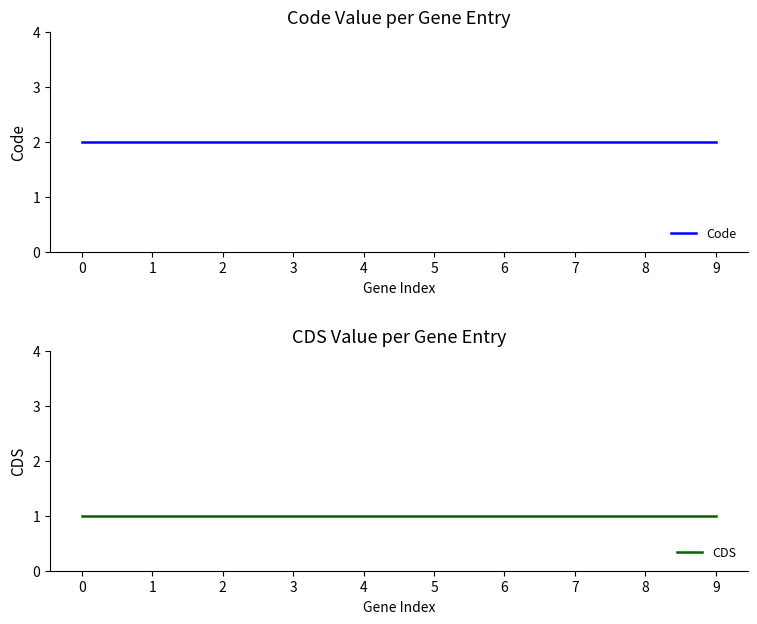

How many lines are shown in the chart?

2